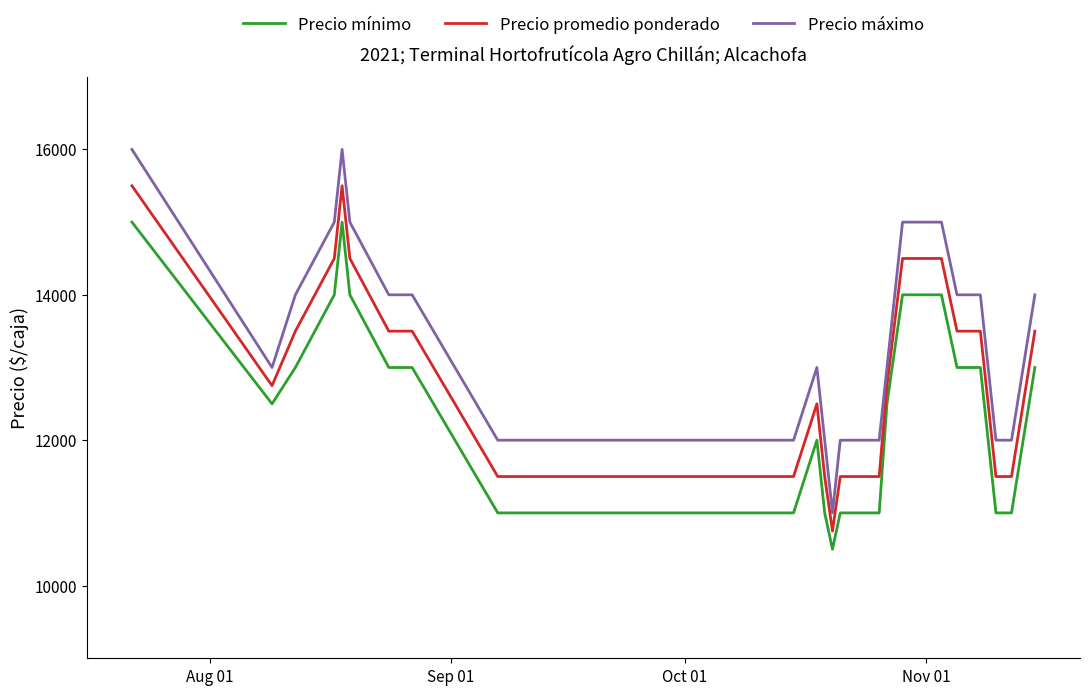

True or false: Precio máximo and Precio mínimo cross at least once.

False